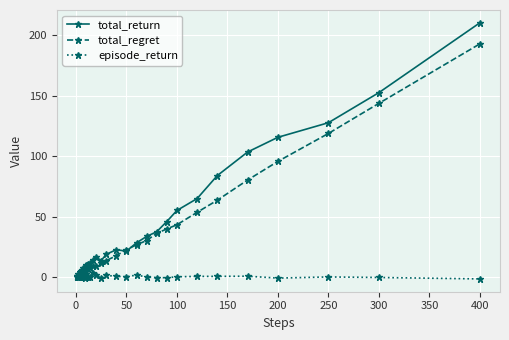

Which series has the largest range (max minus min)?

total_return